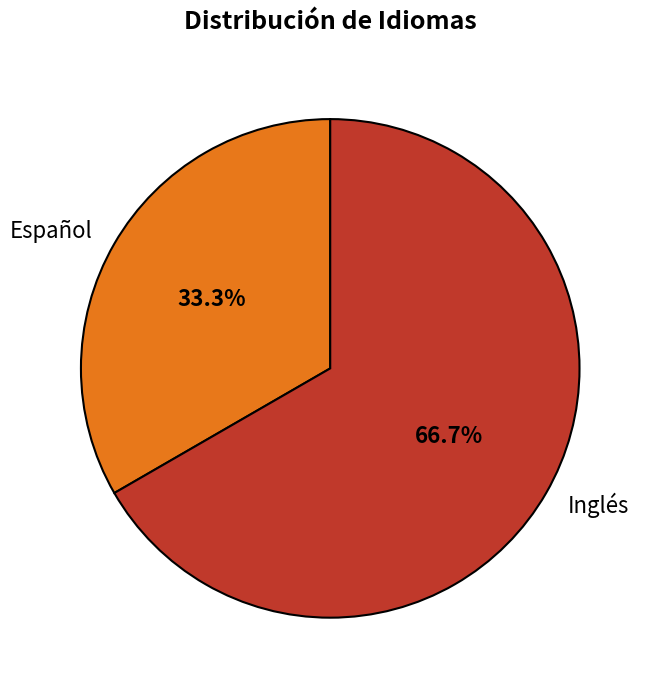

What is the ratio of the value at Inglés to the value at Español?

2.0